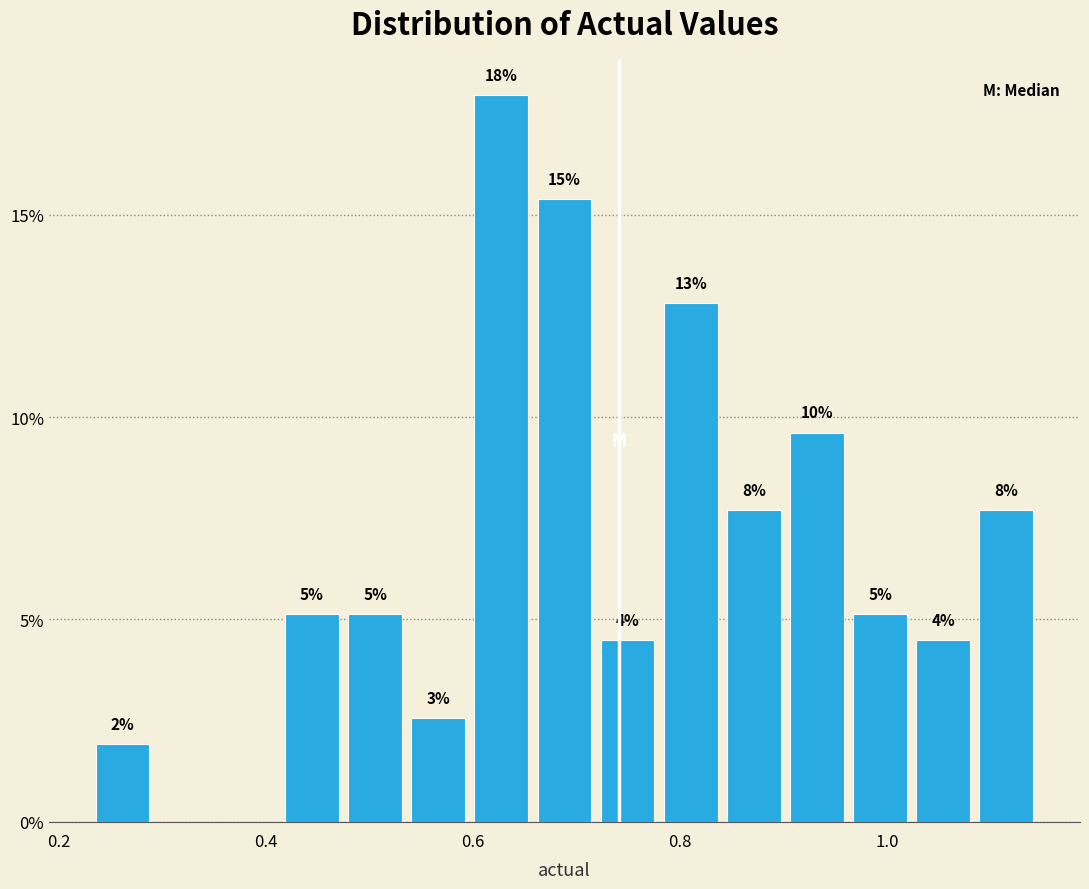

Around what value on the x-axis is the tallest bar? Give the approximate position of its centre, as read against the axis.

0.62